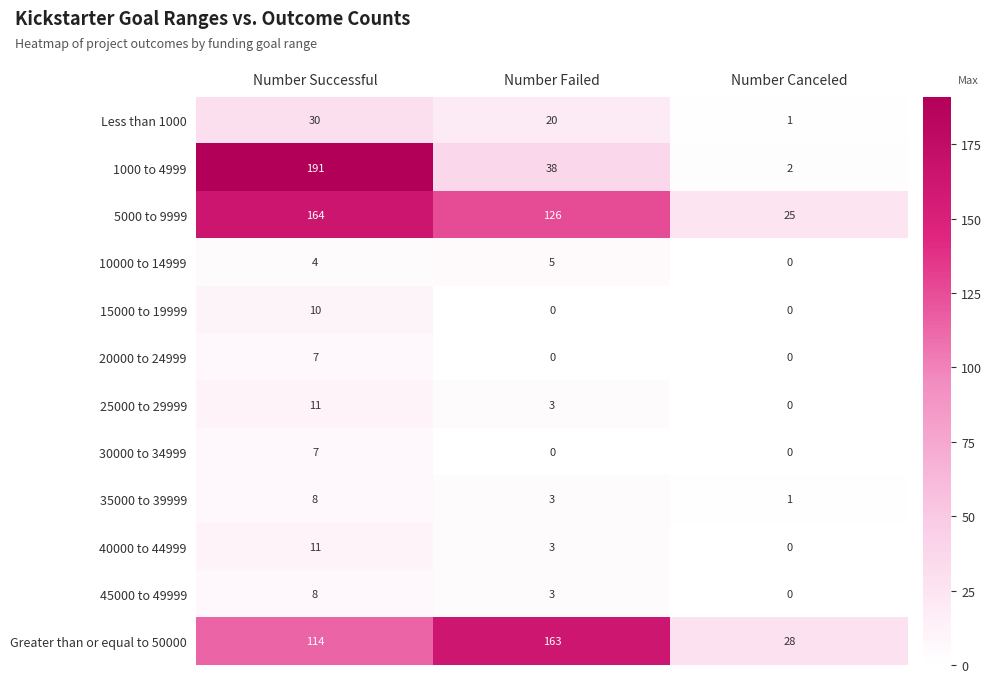

How many data points does each series have?

3